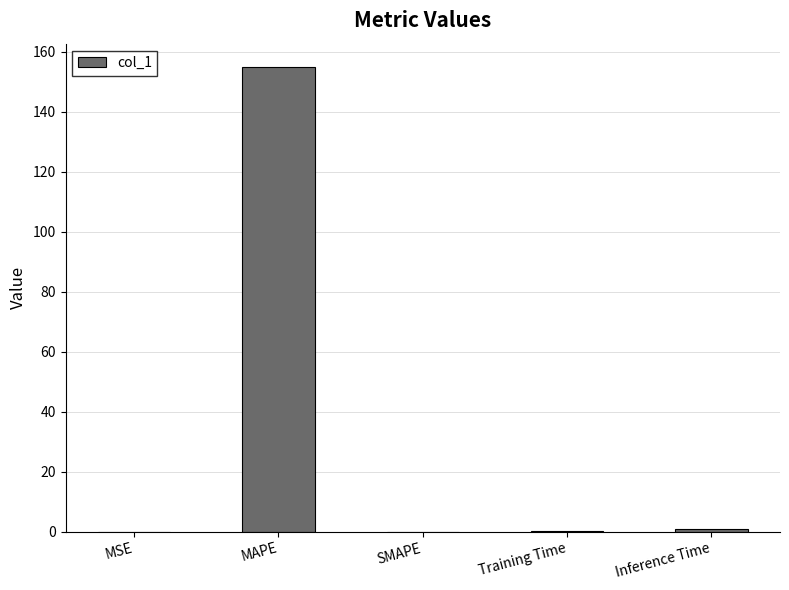

At which category does the chart reach its peak across all series?

MAPE